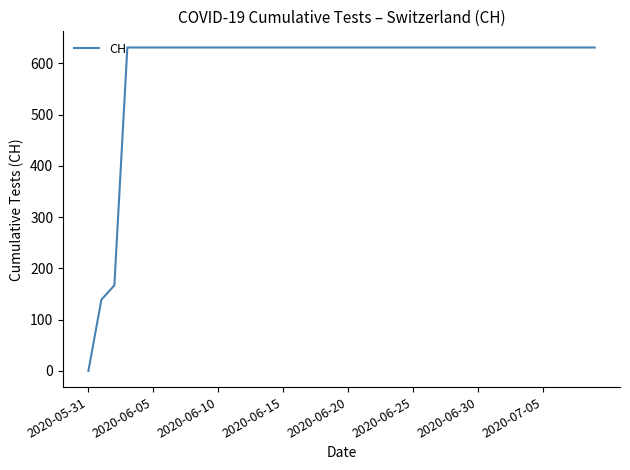

What is the greatest value displayed?

631